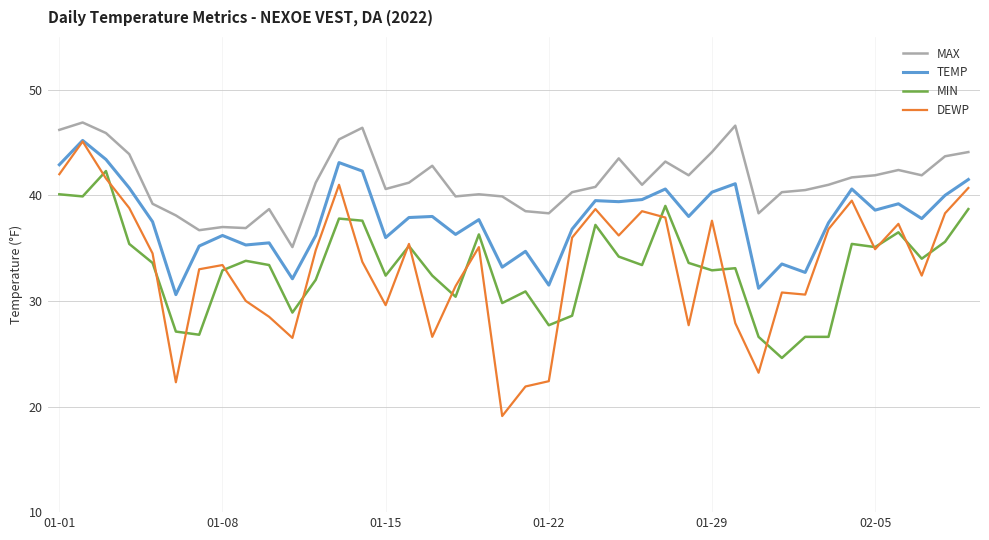

What is the lowest value of the DEWP series?

19.1